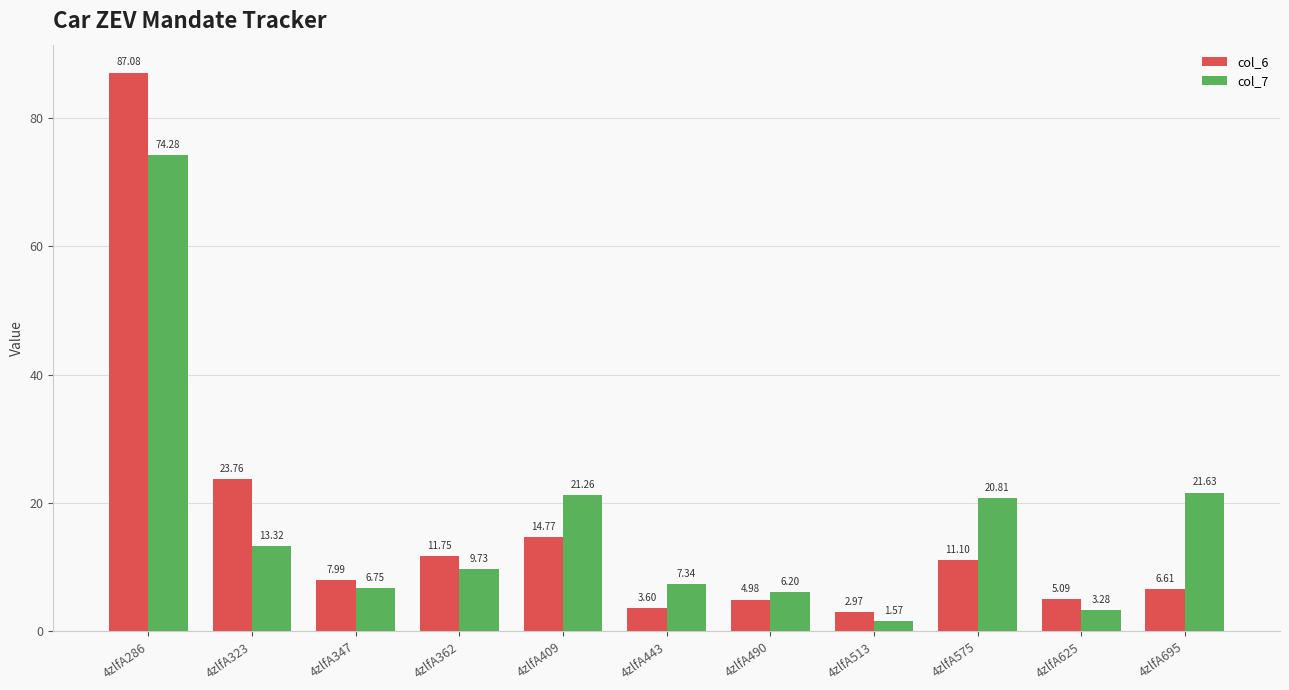

Is the value of col_7 at 4zlfA695 greater than the value of col_6 at 4zlfA347?

Yes